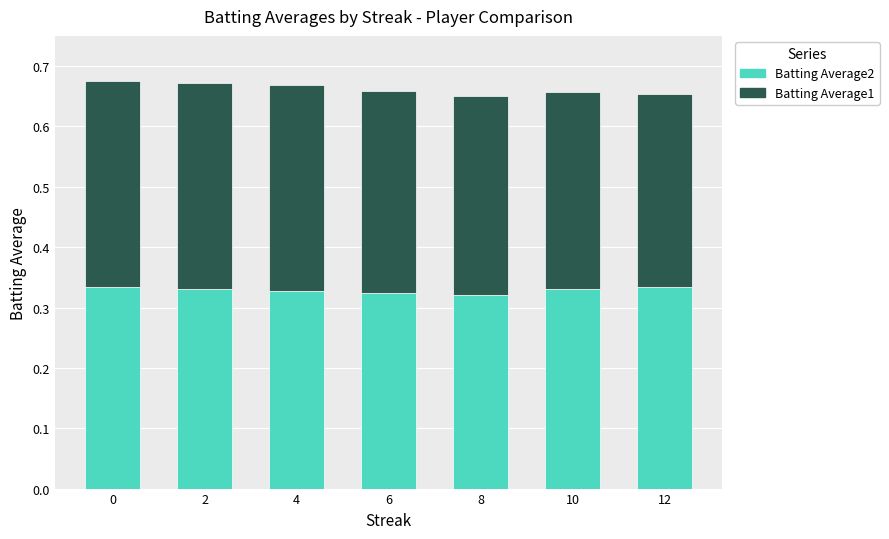

Are the bars horizontal?

No